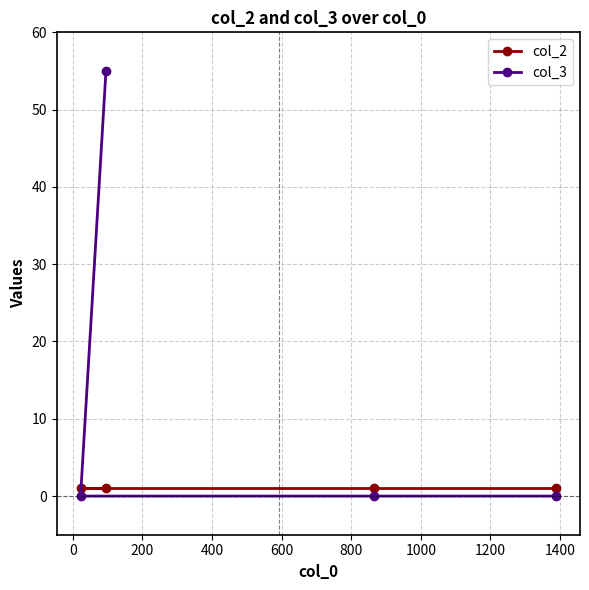

What are all the series names shown in the legend?

col_2, col_3